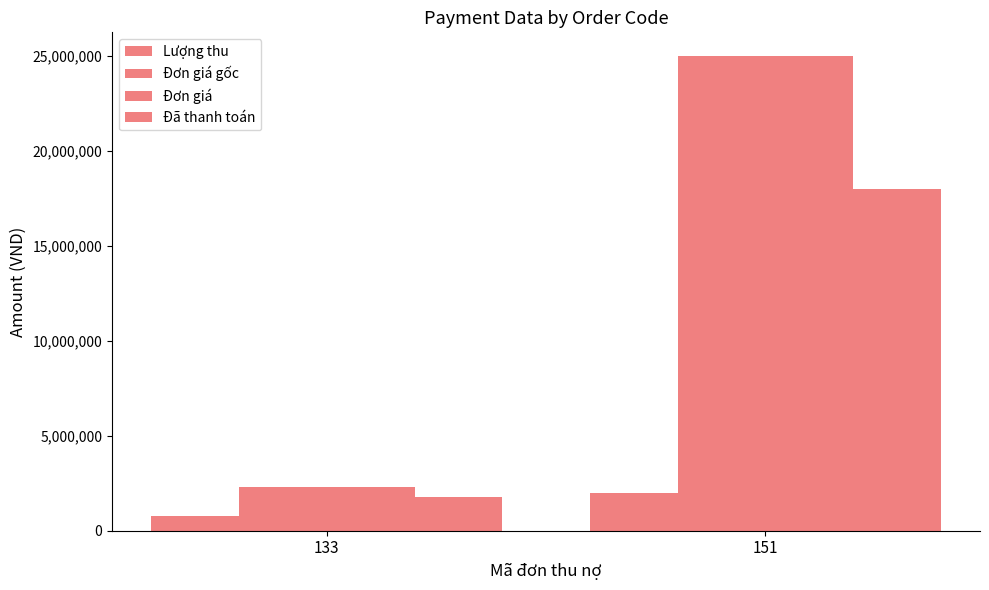

How many categories are shown in the chart?

2